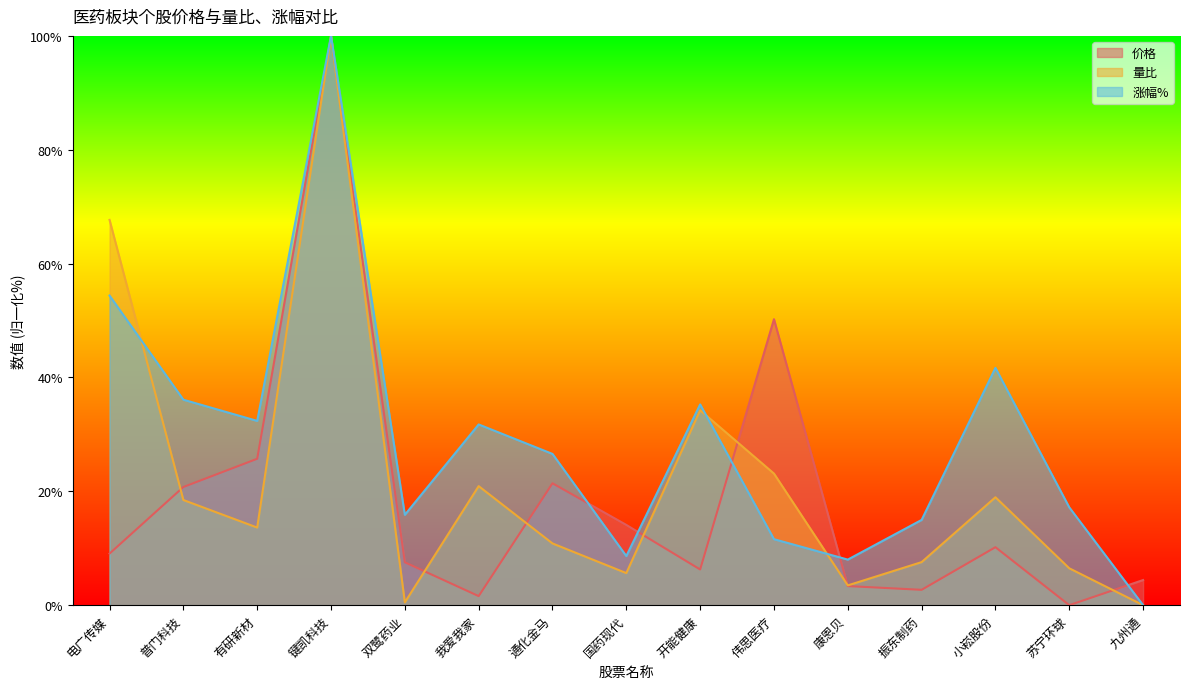

After their last crossing, which series has the higher values: 价格 or 量比?

价格